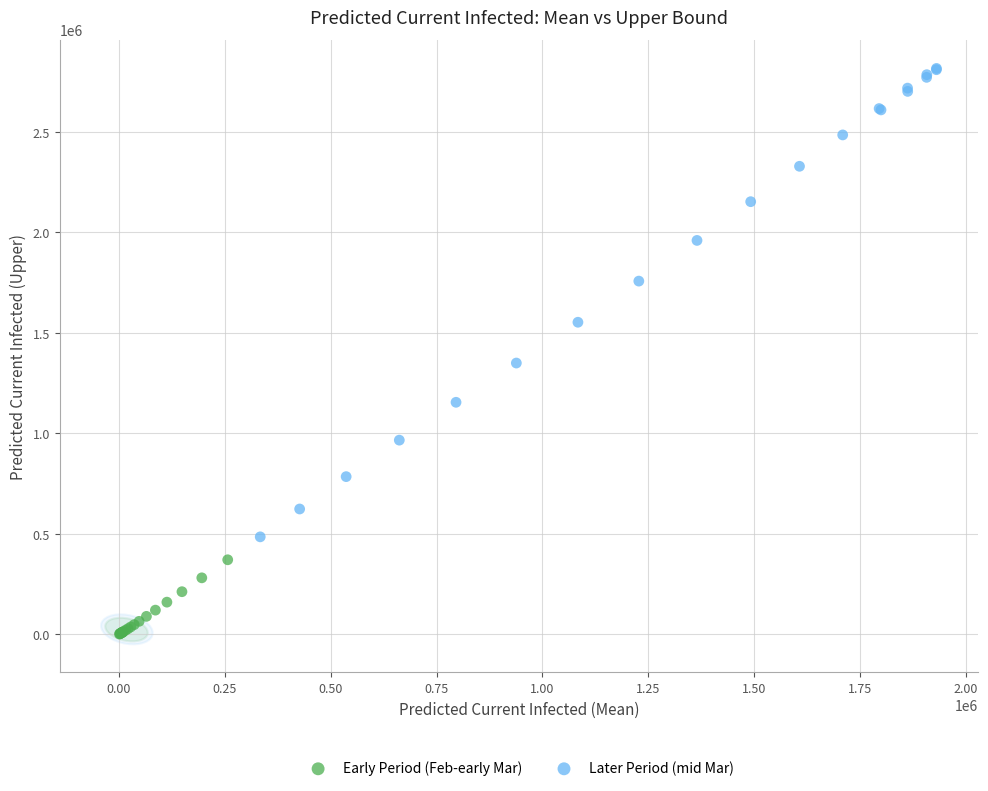

Which series reaches the maximum Y coordinate?

Later Period (mid Mar)